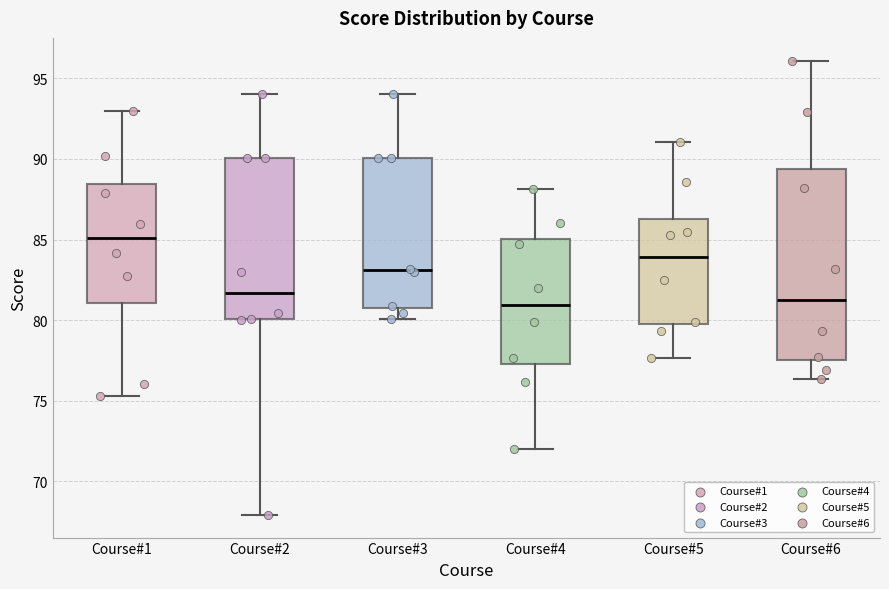

Which box is the tallest, from its lower edge to its upper edge?

Course#6